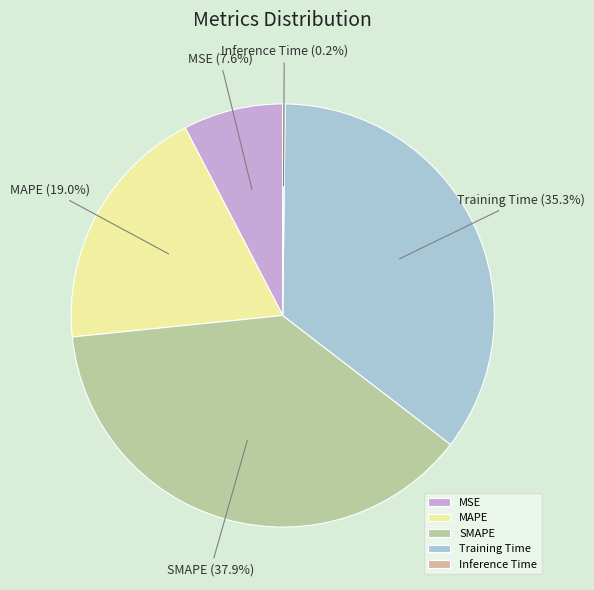

What percentage is NOT represented by MAPE?

81.0%